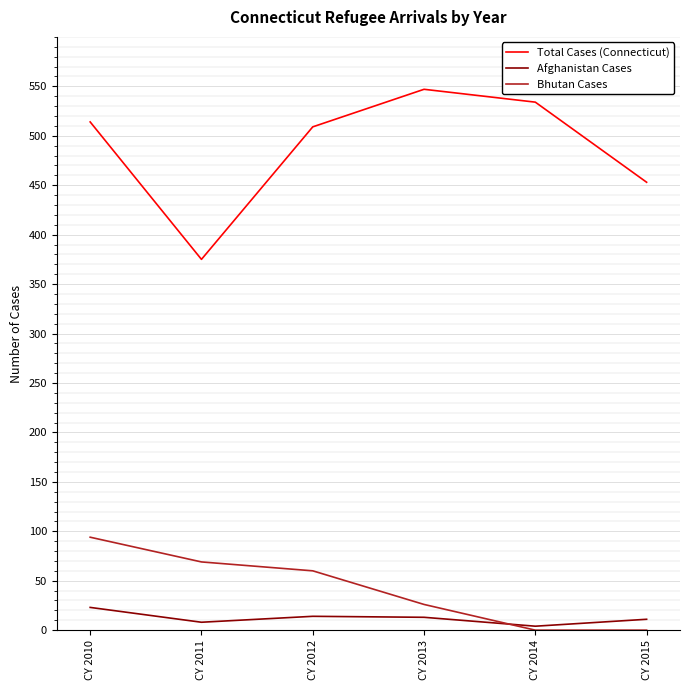

Between CY 2010 and CY 2013, which series saw the biggest shift?

Bhutan Cases